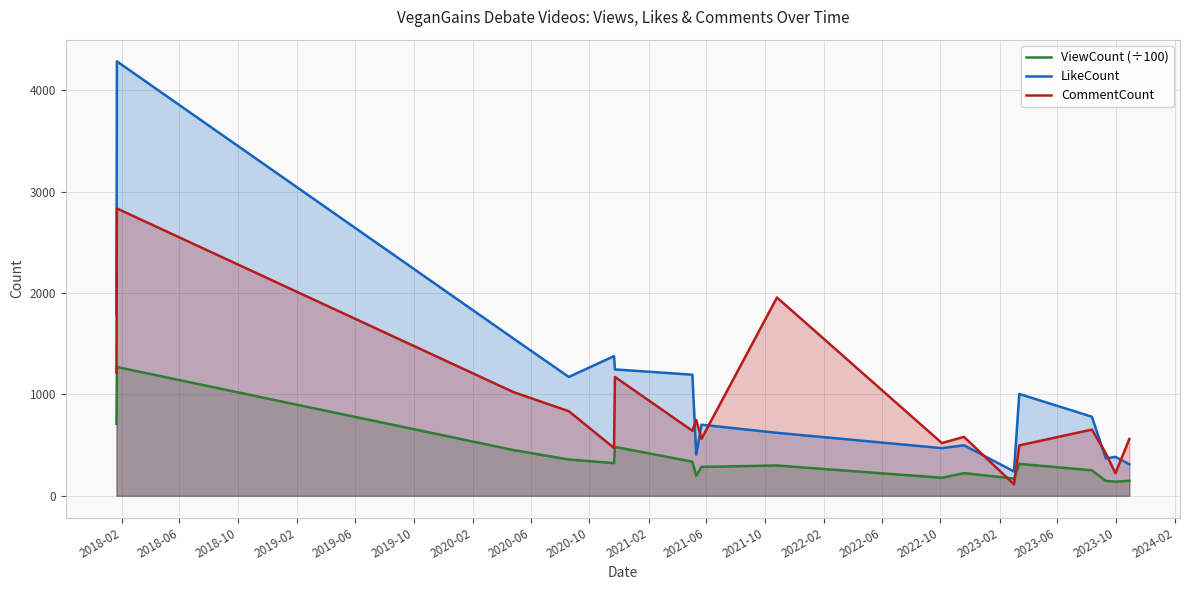

Rank the series by their average value, from lowest to highest.

ViewCount (÷100), CommentCount, LikeCount